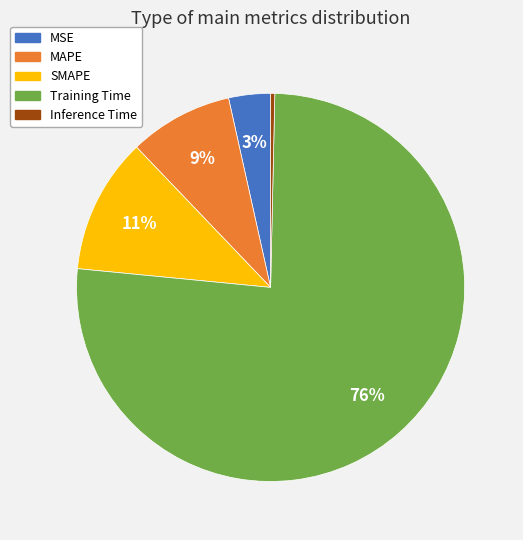

Is it true that MAPE is 9% of the pie?

True